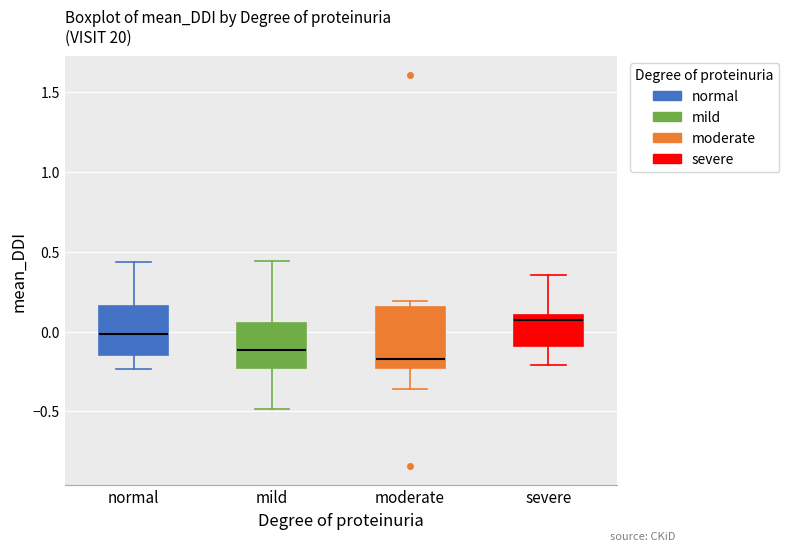

Which box is the tallest, from its lower edge to its upper edge?

moderate